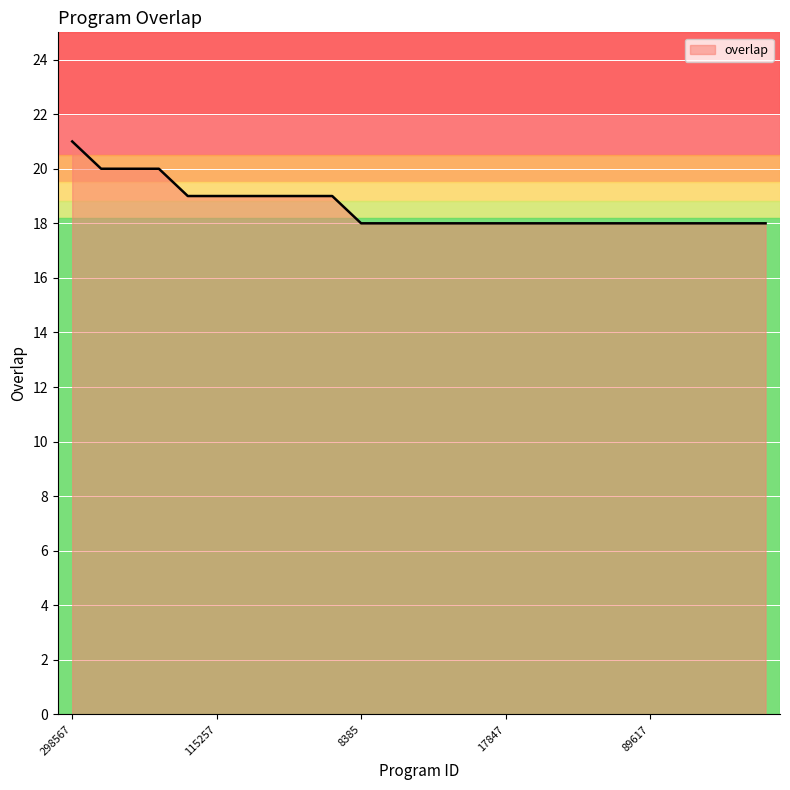

What is the minimum value shown in the chart?

18